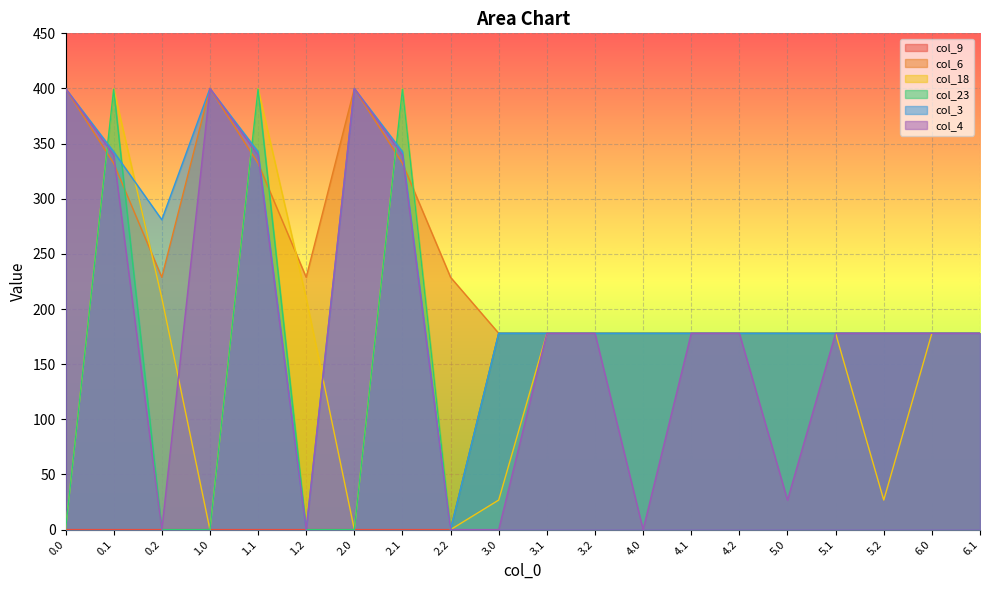

At how many categories does at least one series exceed 275?

7